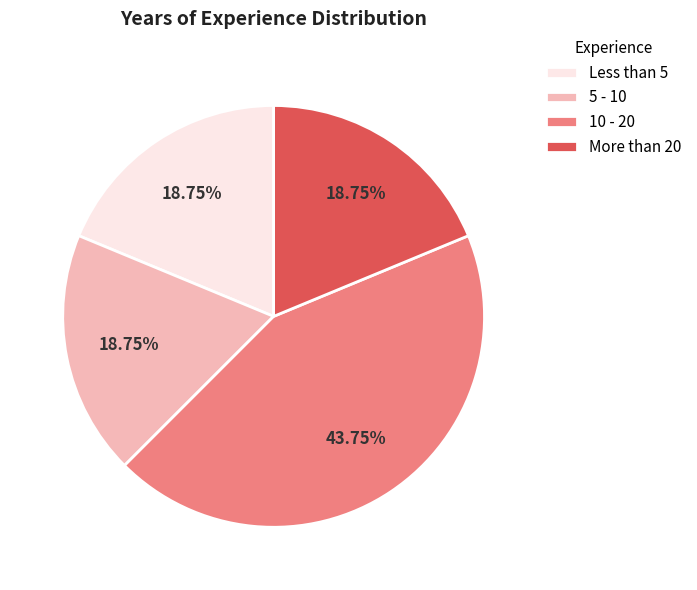

To the nearest percent, what percentage of the pie is Less than 5?

19%